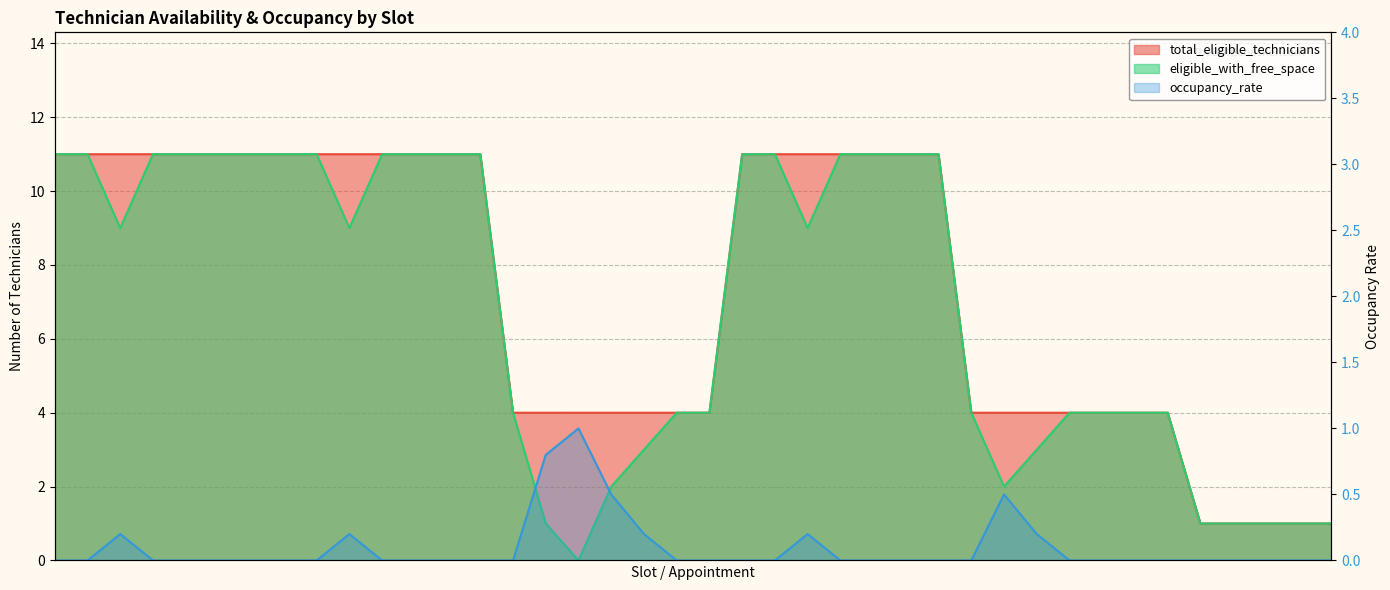

Where is total_eligible_technicians nearest to the value 6?

08:00-10:00
9098857997